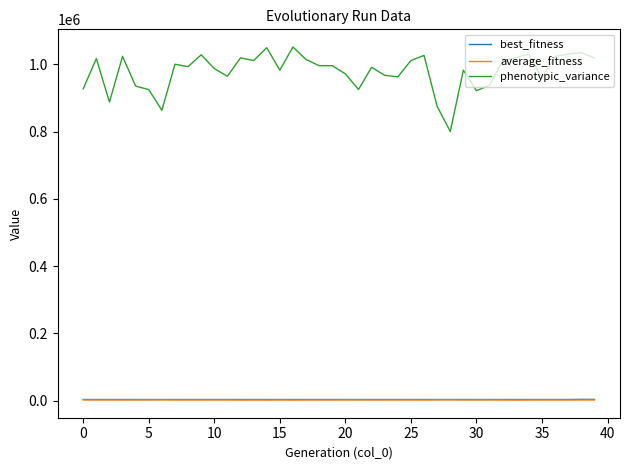

True or false: phenotypic_variance and best_fitness intersect in this chart.

False